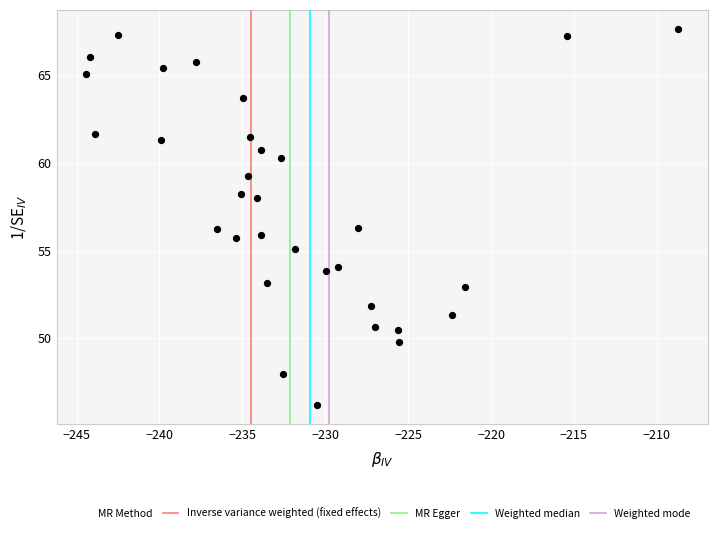

What is the range of Y values (max minus min)?

21.5